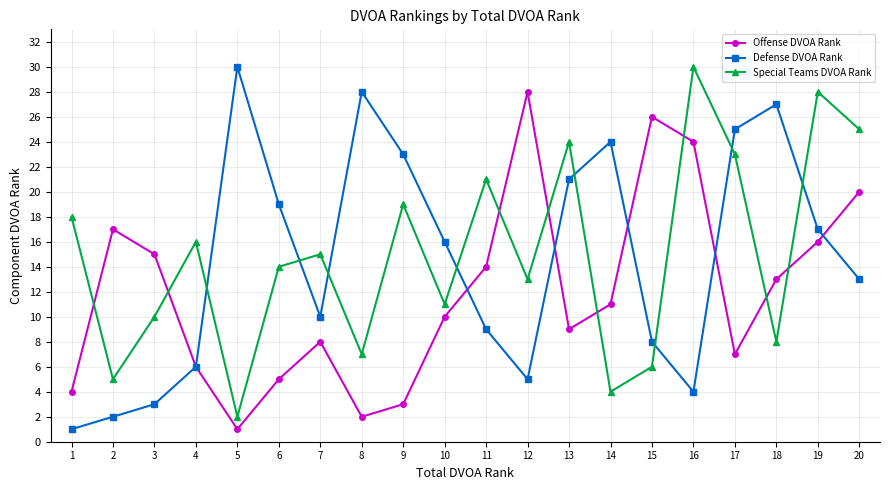

At which label is Offense DVOA Rank closest to 14?

11